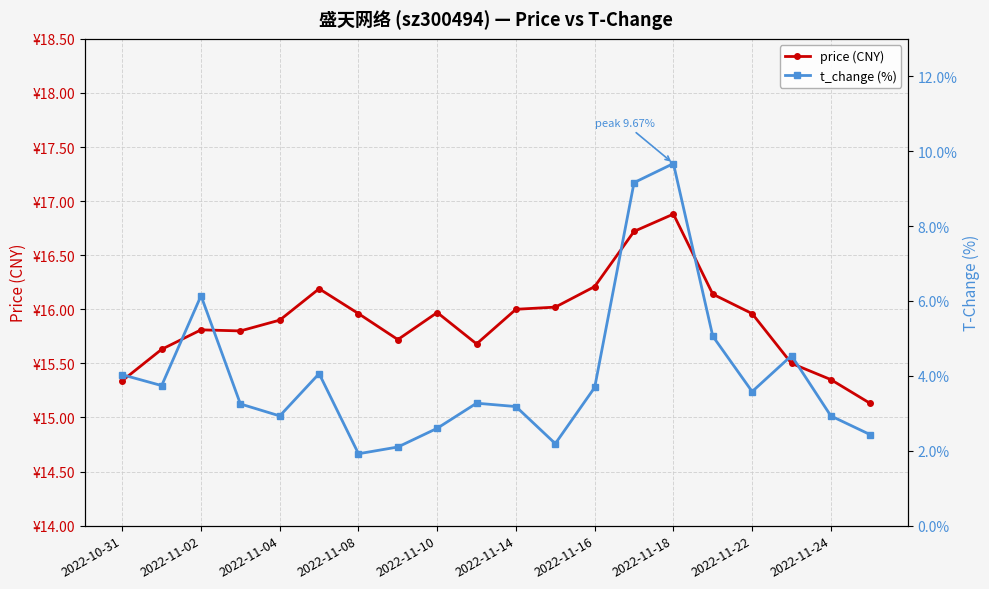

True or false: t_change (%) and price (CNY) cross at least once.

False